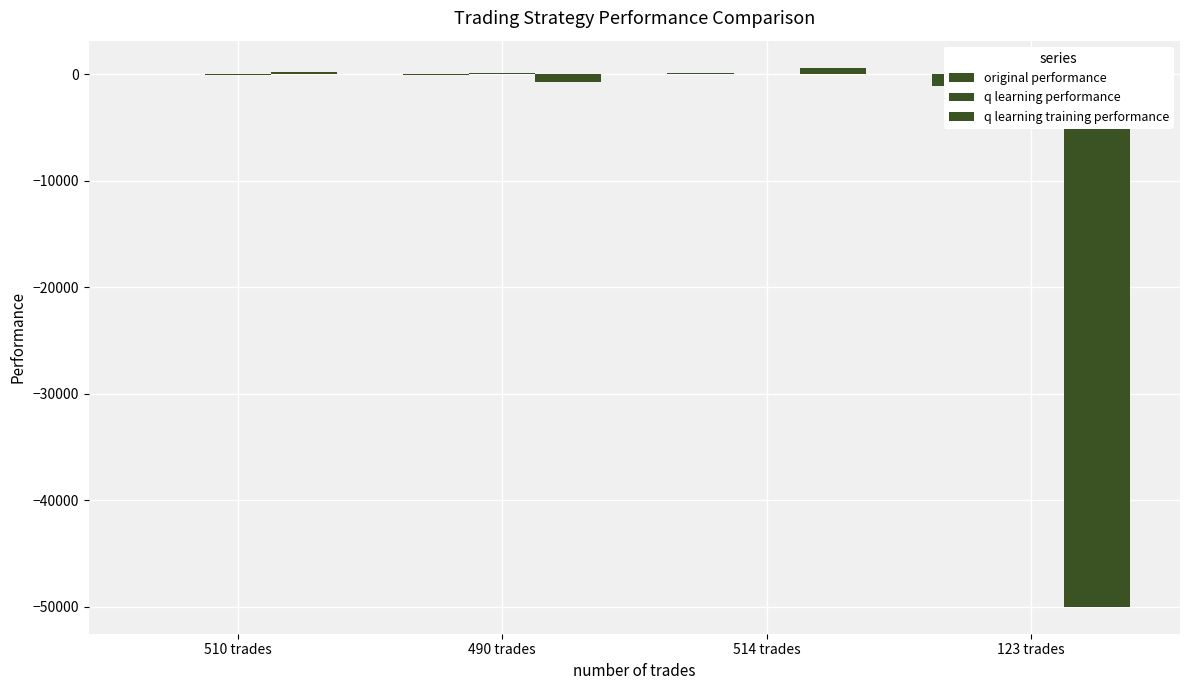

At 490 trades, list the series in order from largest to smallest.

q learning performance, original performance, q learning training performance